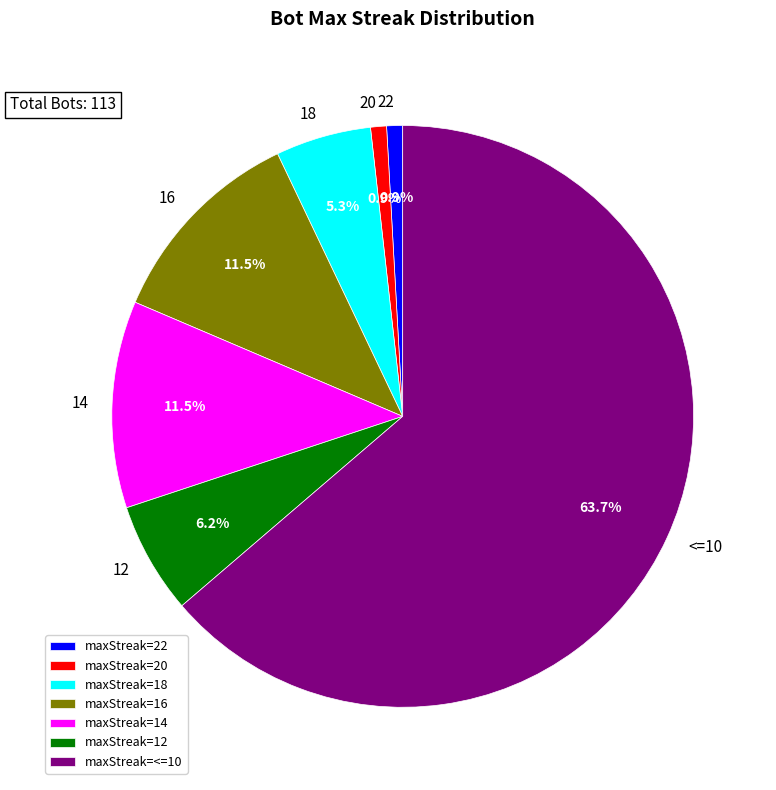

Is there a majority slice in this chart?

Yes